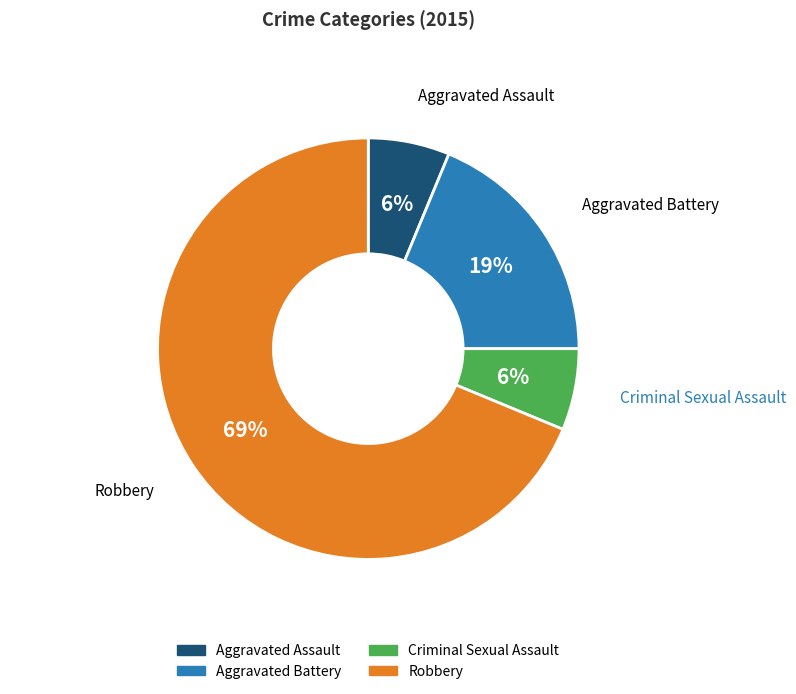

Between Aggravated Battery and Aggravated Assault, which is larger?

Aggravated Battery